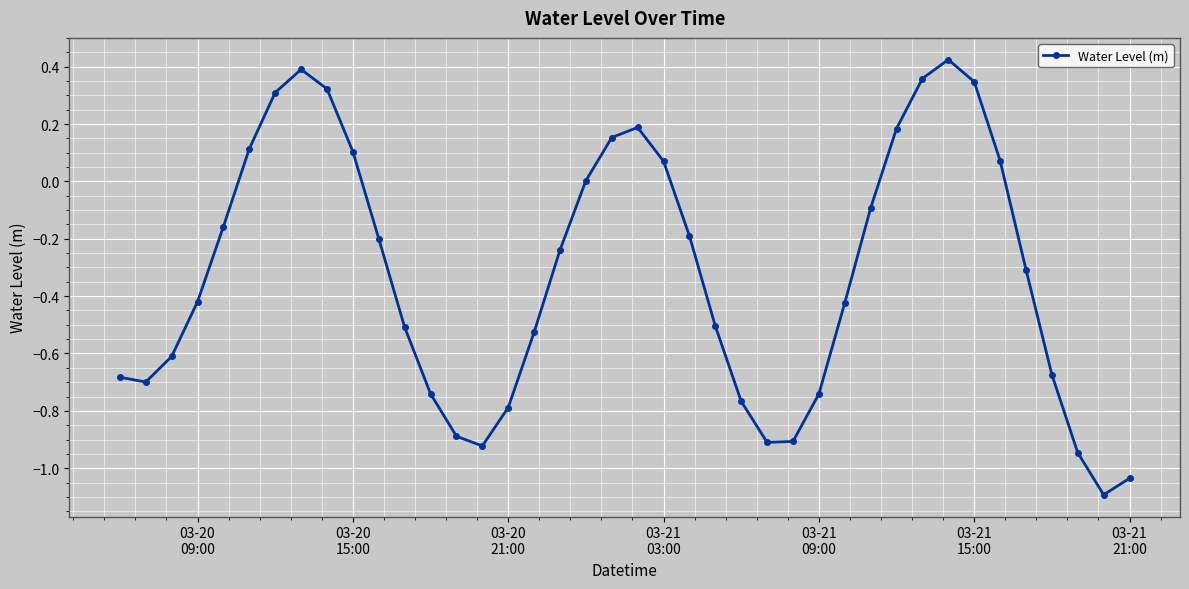

How many interior local peaks (higher than both neighbors) does the data have?

3